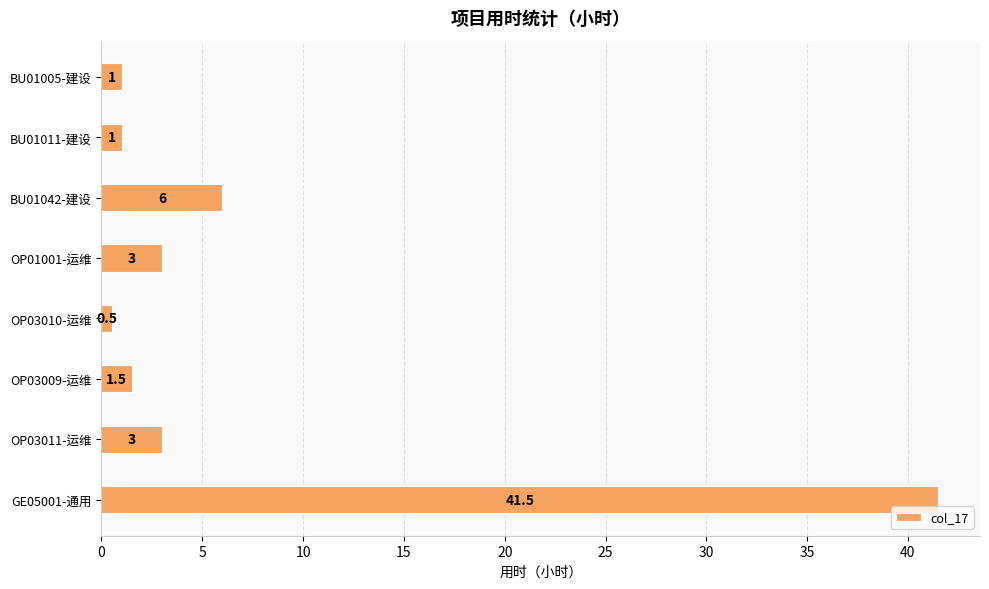

Which category has the highest value across all series?

GE05001-通用